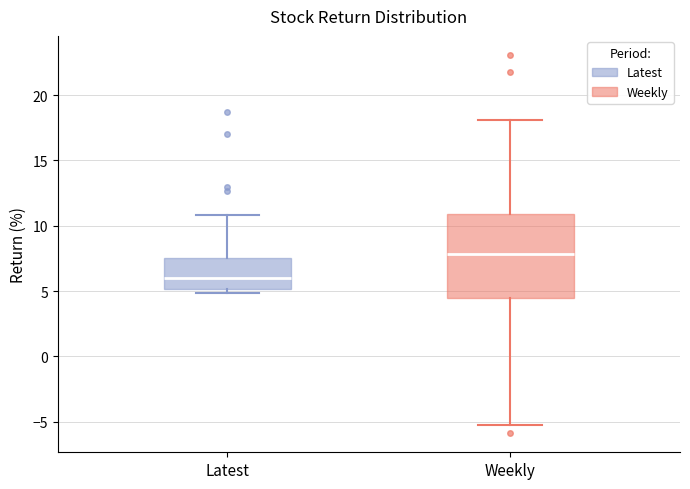

Comparing the boxes themselves (not the whiskers), which one is the tallest?

Weekly